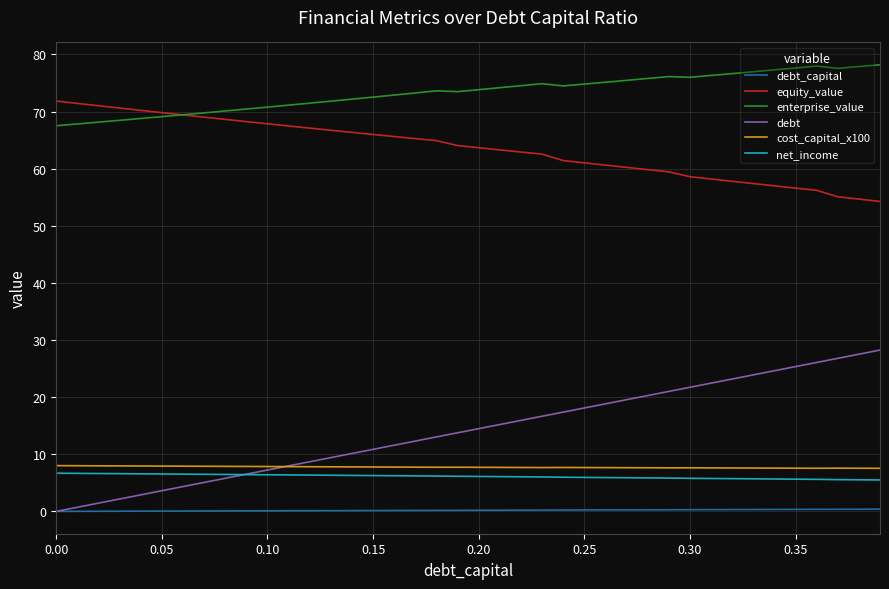

What is the highest value of the debt series?

28.2